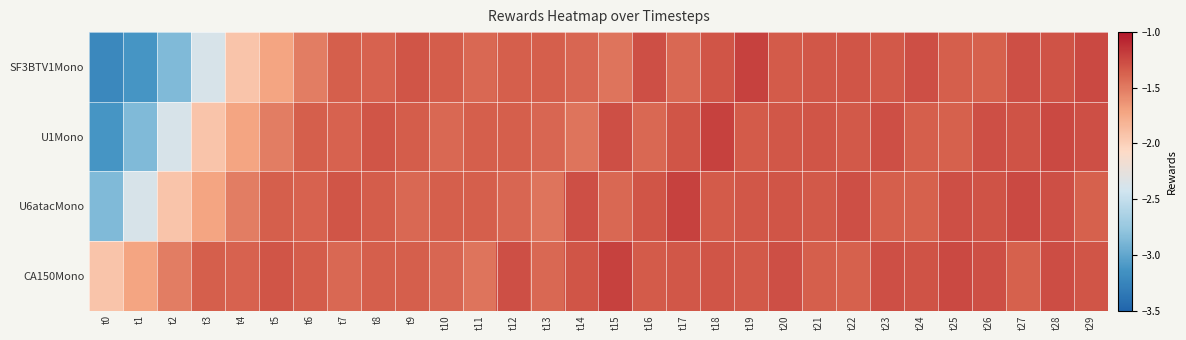

Reading left to right, list all the values displayed in this chart.

SF3BTV1Mono: t0=-3.2	t1=-3.1	t2=-2.9	t3=-2.4	t4=-1.9	t5=-1.7	t6=-1.5	t7=-1.4	t8=-1.4	t9=-1.3	t10=-1.3	t11=-1.4	t12=-1.4	t13=-1.4	t14=-1.4	t15=-1.5	t16=-1.3	t17=-1.4	t18=-1.3	t19=-1.2	t20=-1.3	t21=-1.3	t22=-1.3	t23=-1.3	t24=-1.3	t25=-1.4	t26=-1.4	t27=-1.3	t28=-1.3	t29=-1.2
U1Mono: t0=-3.1	t1=-2.9	t2=-2.4	t3=-1.9	t4=-1.7	t5=-1.5	t6=-1.4	t7=-1.4	t8=-1.3	t9=-1.3	t10=-1.4	t11=-1.4	t12=-1.4	t13=-1.4	t14=-1.5	t15=-1.3	t16=-1.4	t17=-1.3	t18=-1.2	t19=-1.3	t20=-1.3	t21=-1.3	t22=-1.3	t23=-1.3	t24=-1.4	t25=-1.4	t26=-1.3	t27=-1.3	t28=-1.2	t29=-1.3
U6atacMono: t0=-2.9	t1=-2.4	t2=-1.9	t3=-1.7	t4=-1.5	t5=-1.4	t6=-1.4	t7=-1.3	t8=-1.3	t9=-1.4	t10=-1.4	t11=-1.4	t12=-1.4	t13=-1.5	t14=-1.3	t15=-1.4	t16=-1.3	t17=-1.2	t18=-1.3	t19=-1.3	t20=-1.3	t21=-1.3	t22=-1.3	t23=-1.4	t24=-1.4	t25=-1.3	t26=-1.3	t27=-1.2	t28=-1.3	t29=-1.4
CA150Mono: t0=-1.9	t1=-1.7	t2=-1.5	t3=-1.4	t4=-1.4	t5=-1.3	t6=-1.3	t7=-1.4	t8=-1.4	t9=-1.4	t10=-1.4	t11=-1.5	t12=-1.3	t13=-1.4	t14=-1.3	t15=-1.2	t16=-1.3	t17=-1.3	t18=-1.3	t19=-1.3	t20=-1.3	t21=-1.4	t22=-1.4	t23=-1.3	t24=-1.3	t25=-1.2	t26=-1.3	t27=-1.4	t28=-1.3	t29=-1.3